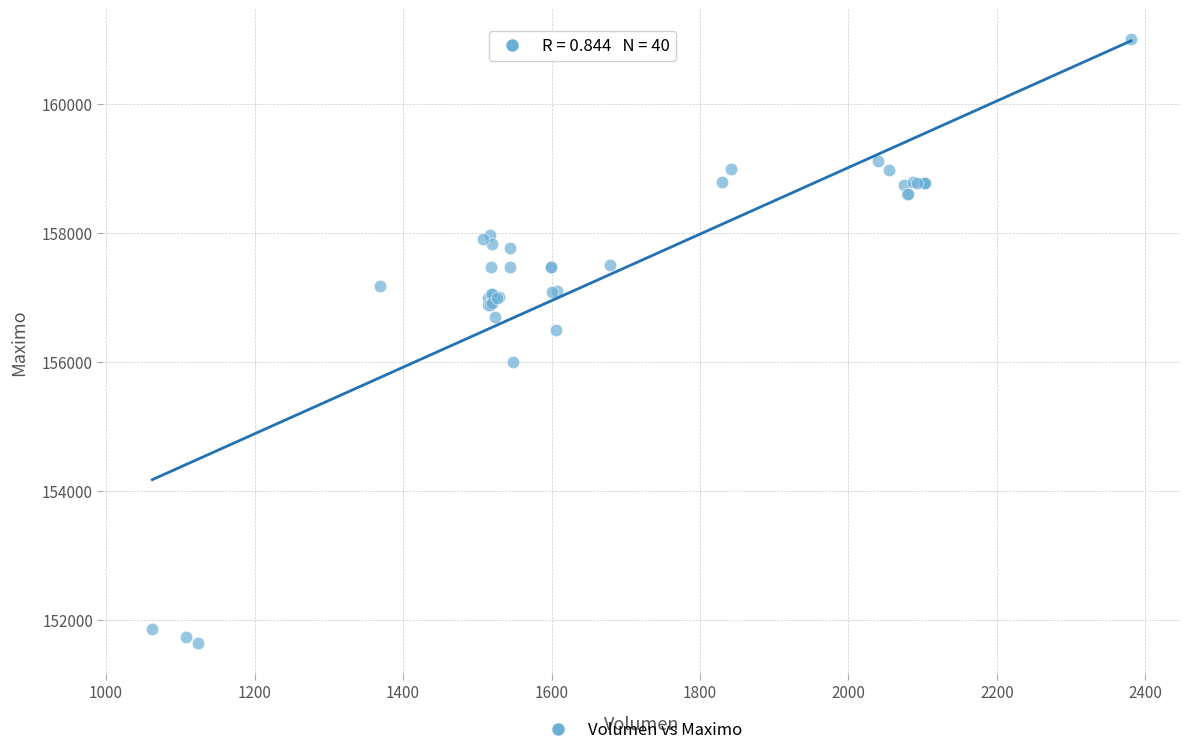

What Y value in the scatter plot is closest to 156316?

156500